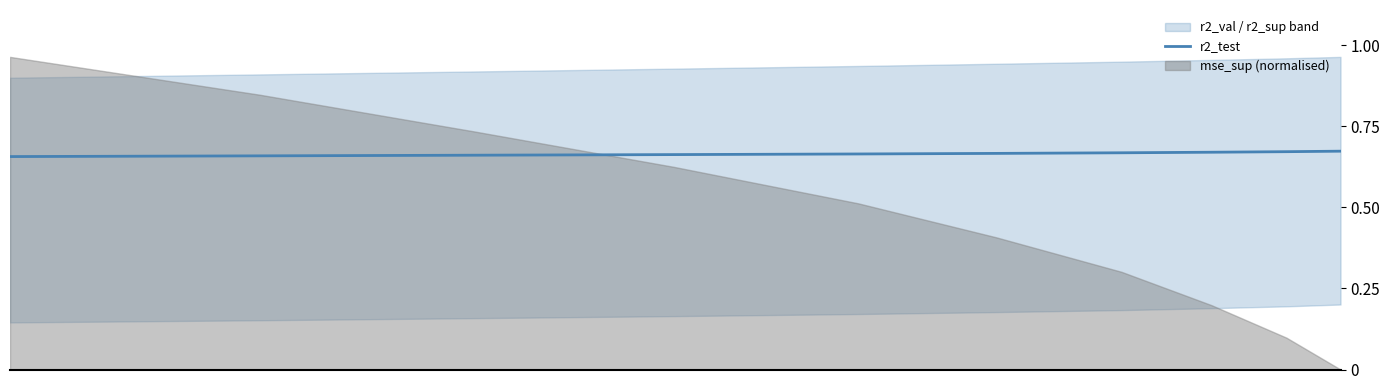

True or false: the data has more than 1 interior local peaks.

False